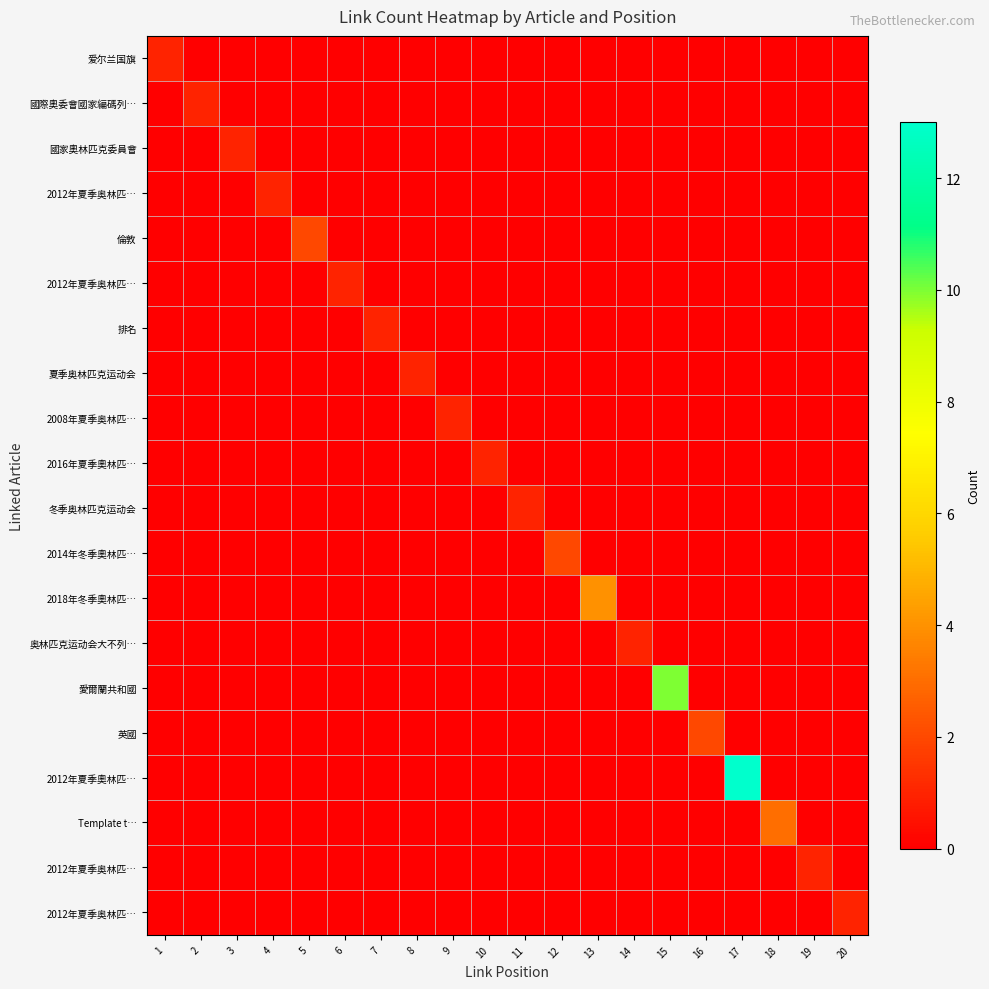

What is the difference between the highest and lowest values at 13?

4